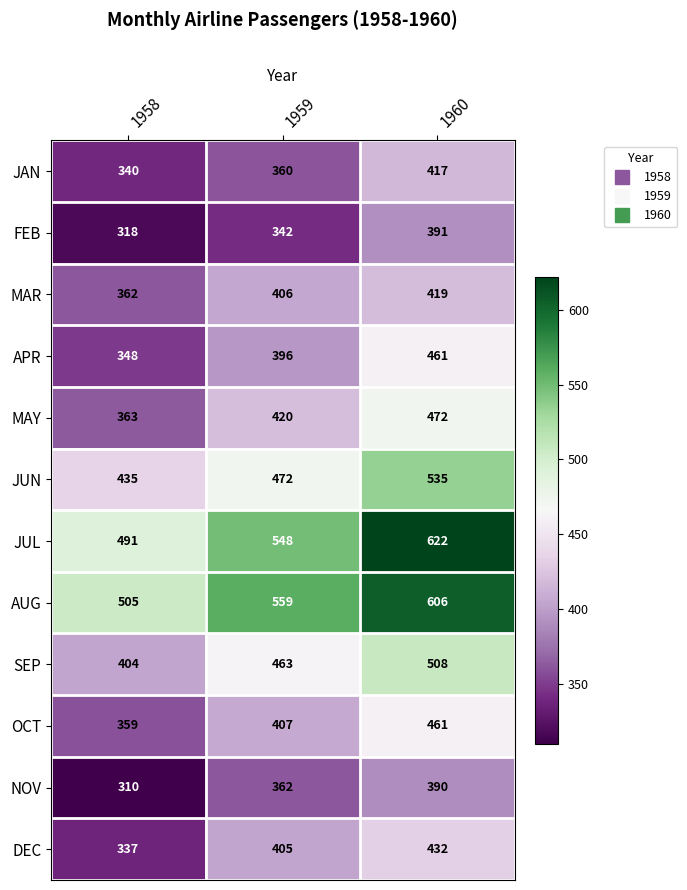

List the labels in order of SEP value, smallest first.

1958, 1959, 1960